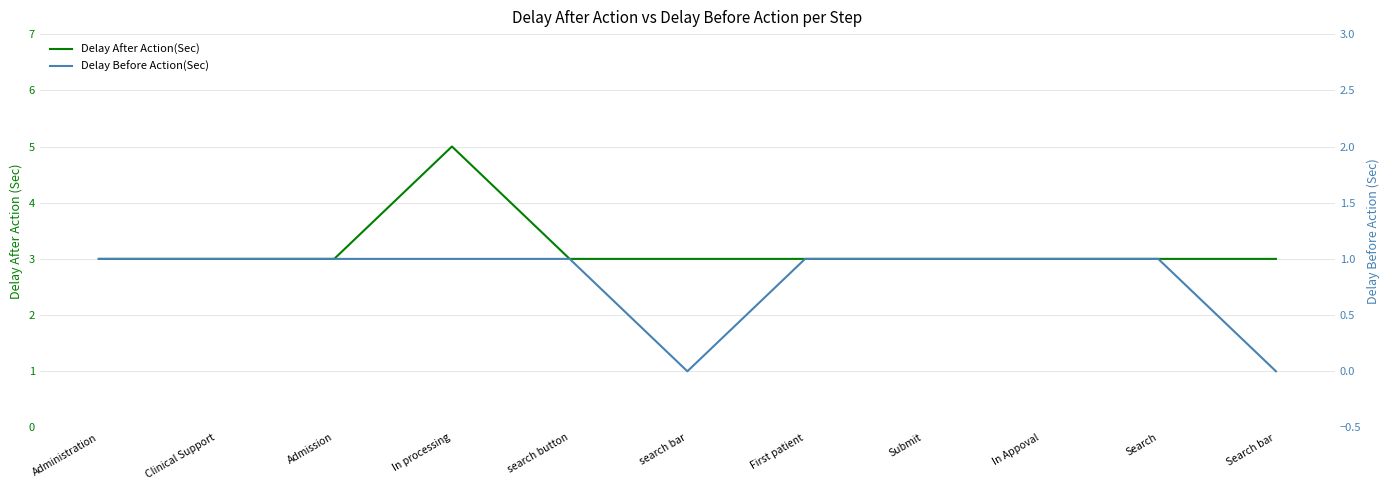

In Delay Before Action(Sec), how many points are lower than both neighbors (excluding endpoints)?

1